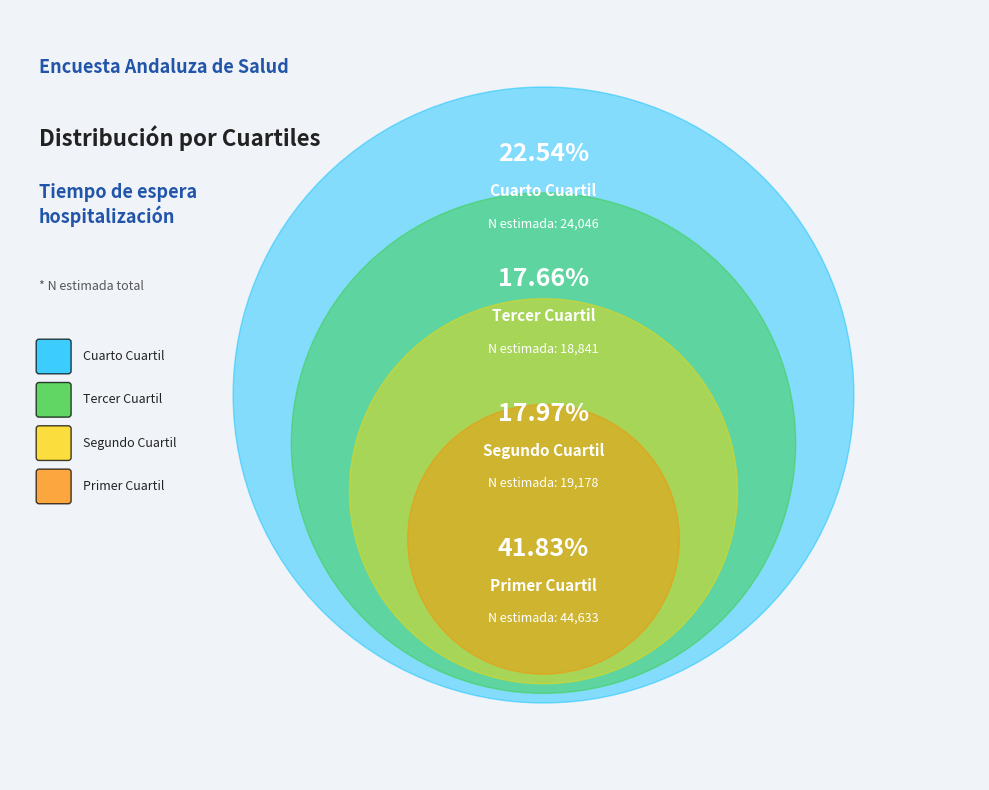

Combined, do Tercer Cuartil and Cuarto Cuartil account for over 50%?

No